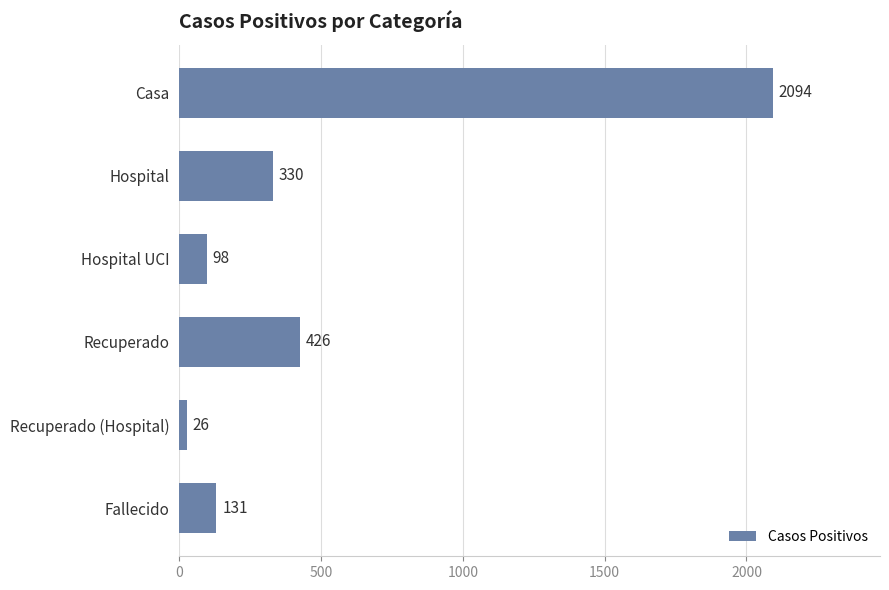

Reading top to bottom, list all the values displayed in this chart.

Casa=2094	Hospital=330	Hospital UCI=98	Recuperado=426	Recuperado (Hospital)=26	Fallecido=131